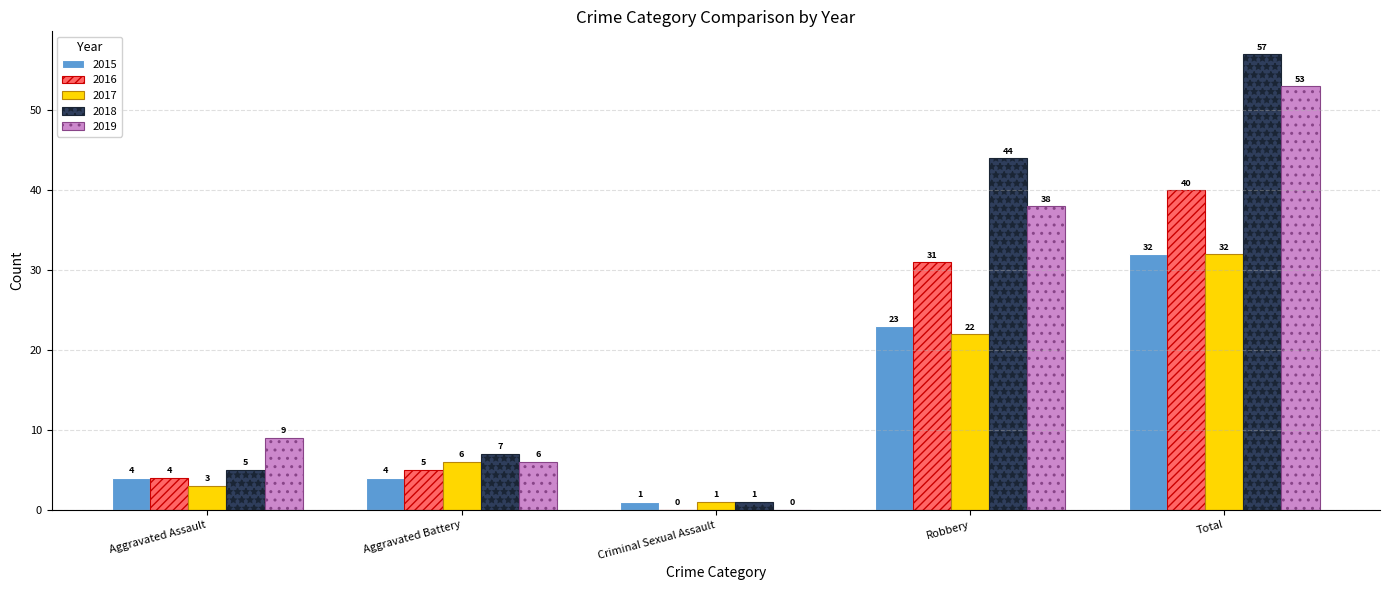

What is the total value across all series at Aggravated Battery?

28